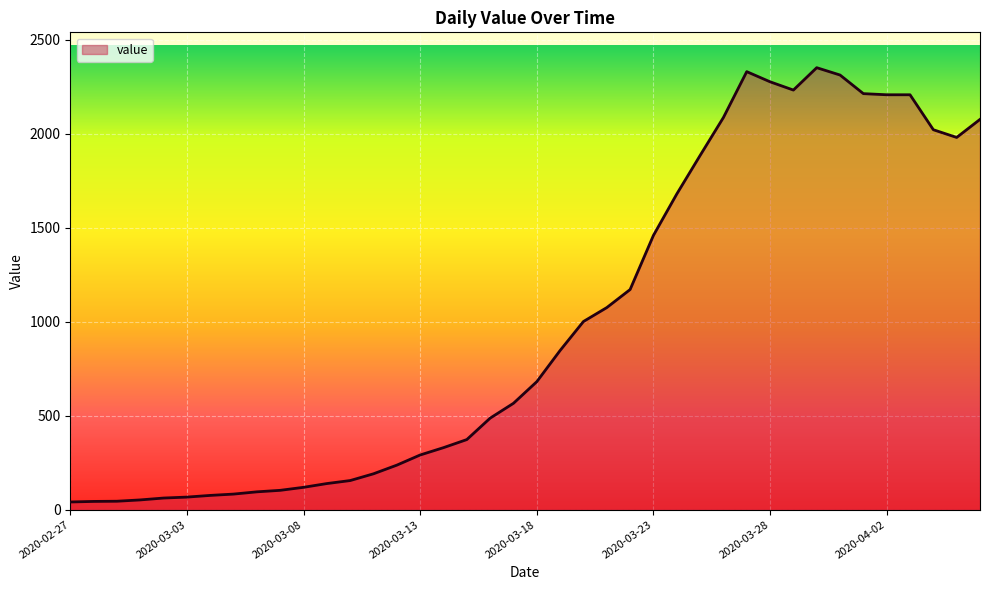

What is the greatest value displayed?

2351